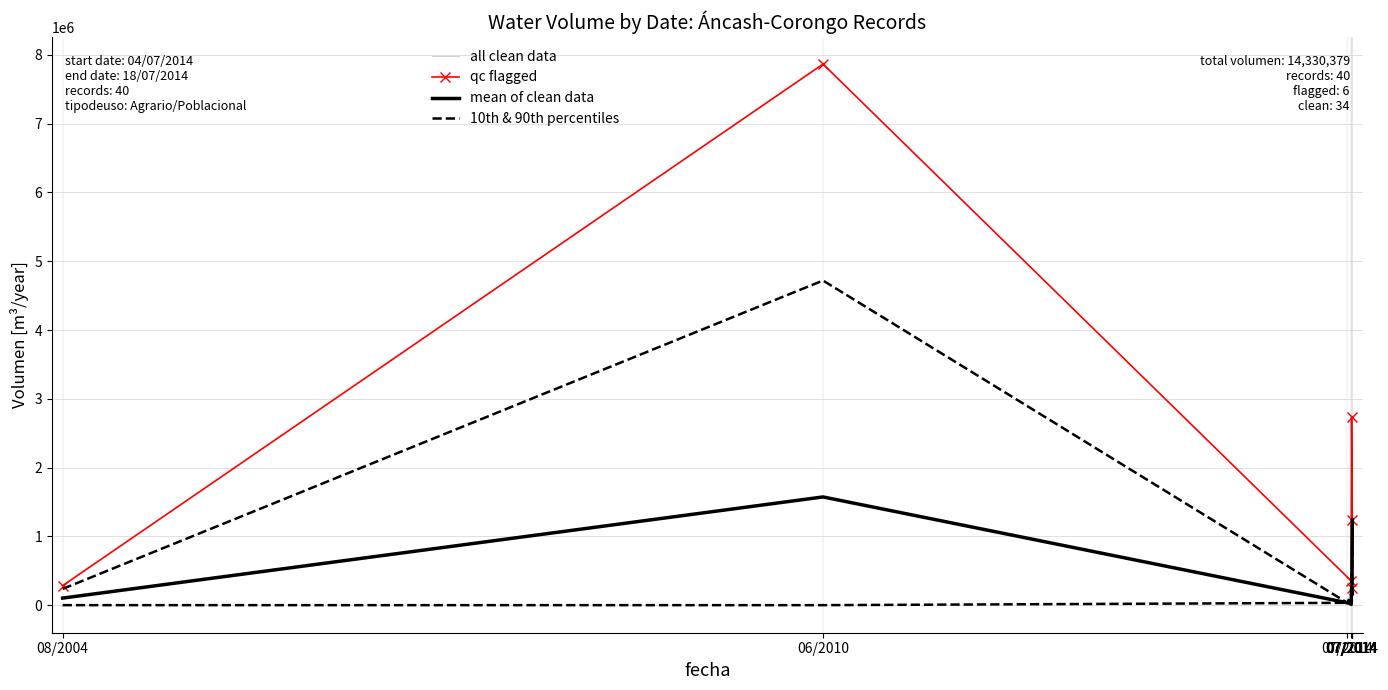

What is the label of the 22nd point from the left?

15/07/2014